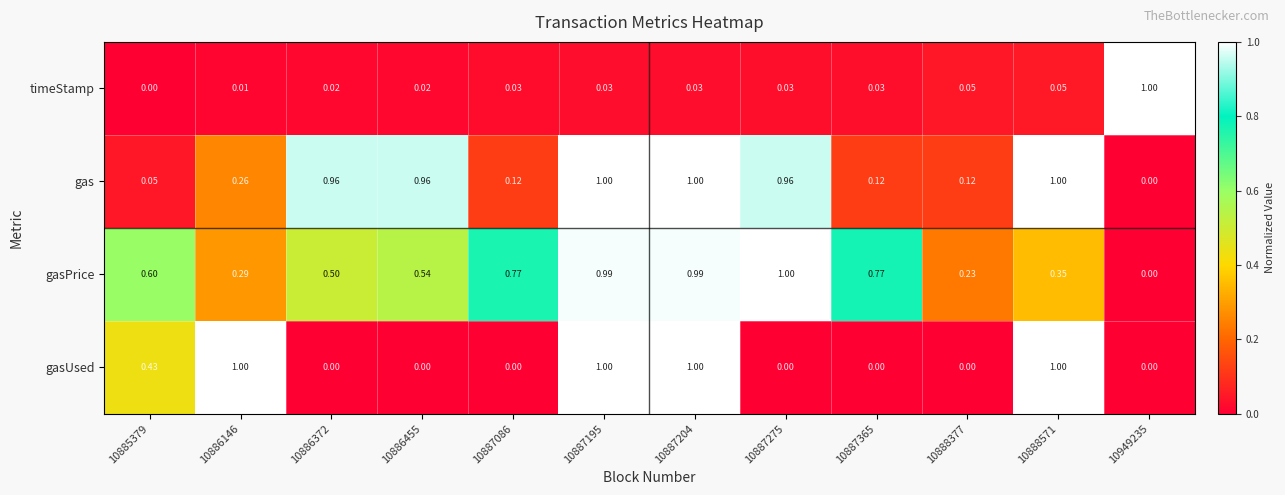

Rank the series at 10885379 from highest to lowest value.

gasPrice, gasUsed, gas, timeStamp